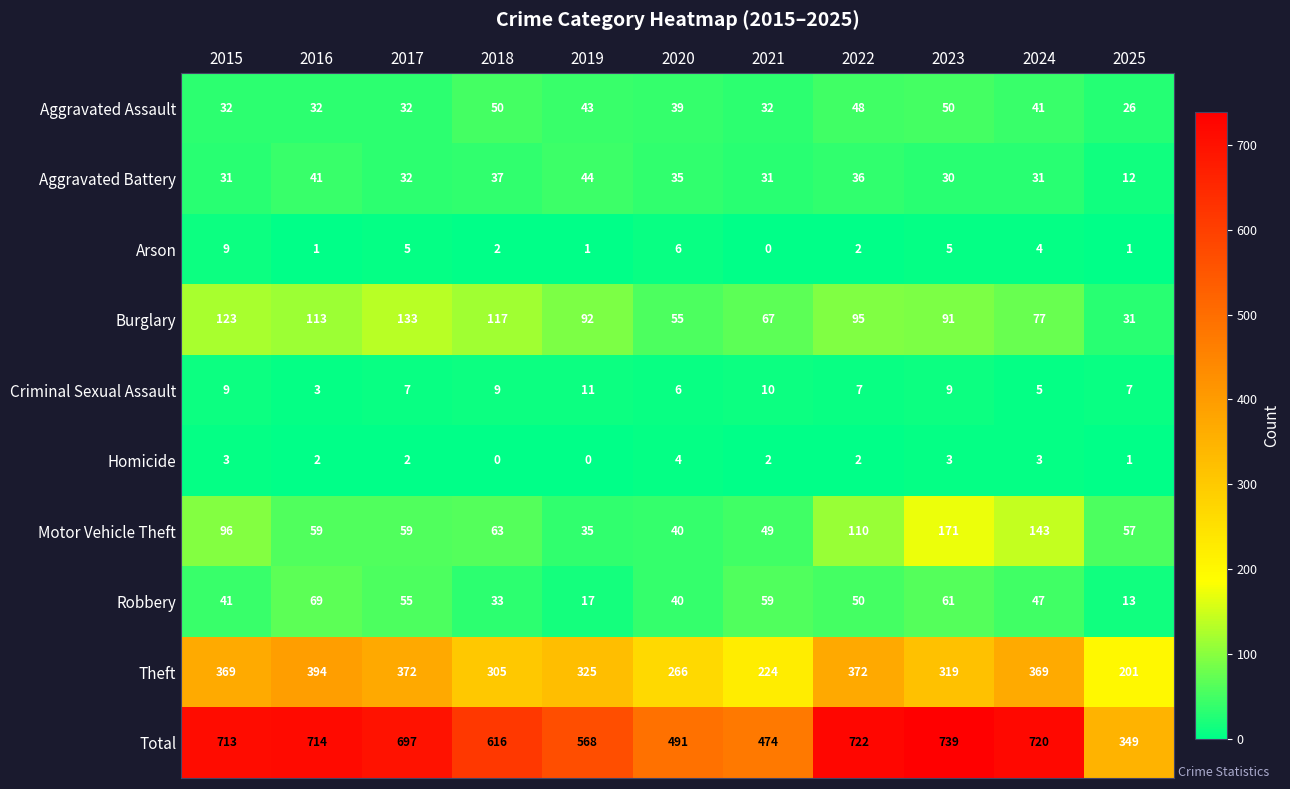

Where is Arson nearest to the value 4?

2024